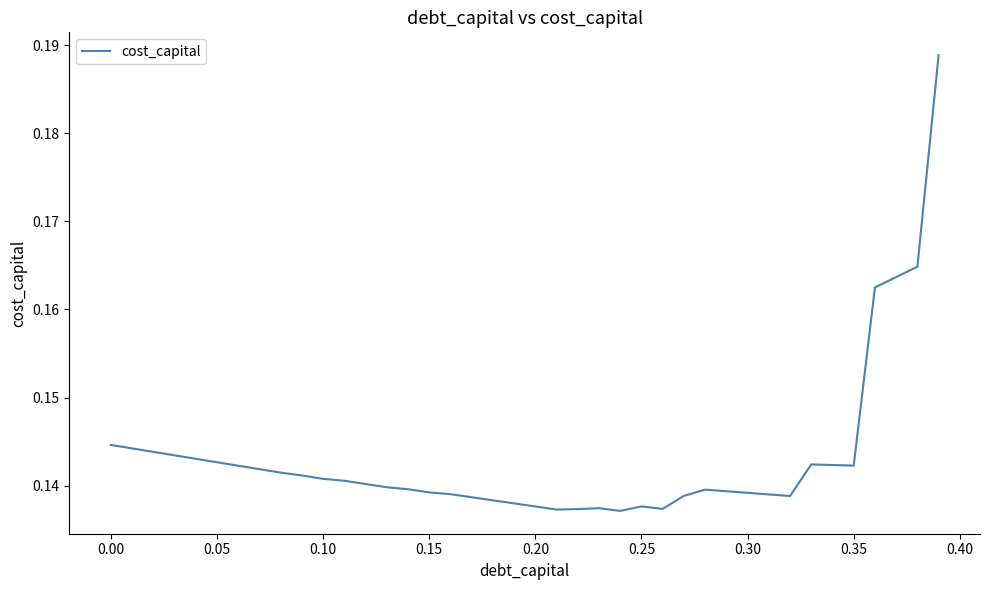

Is it true that the value at 0.00 is 0.2?

False